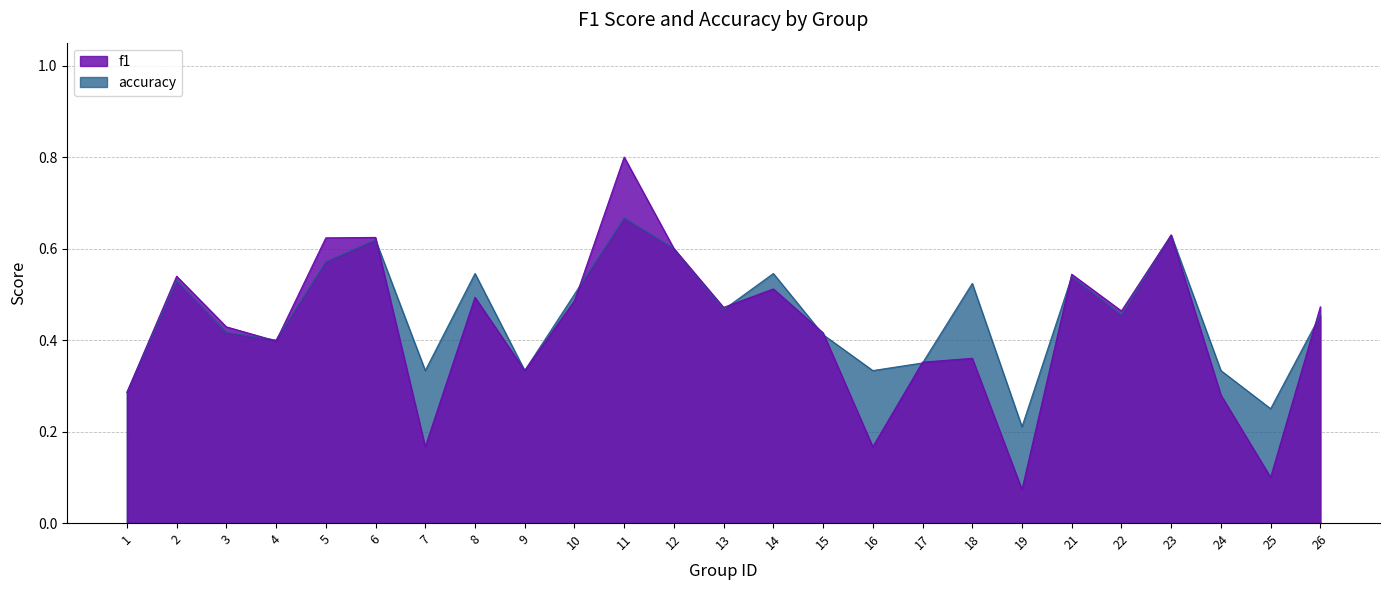

Which category has the highest value in the accuracy series?

11